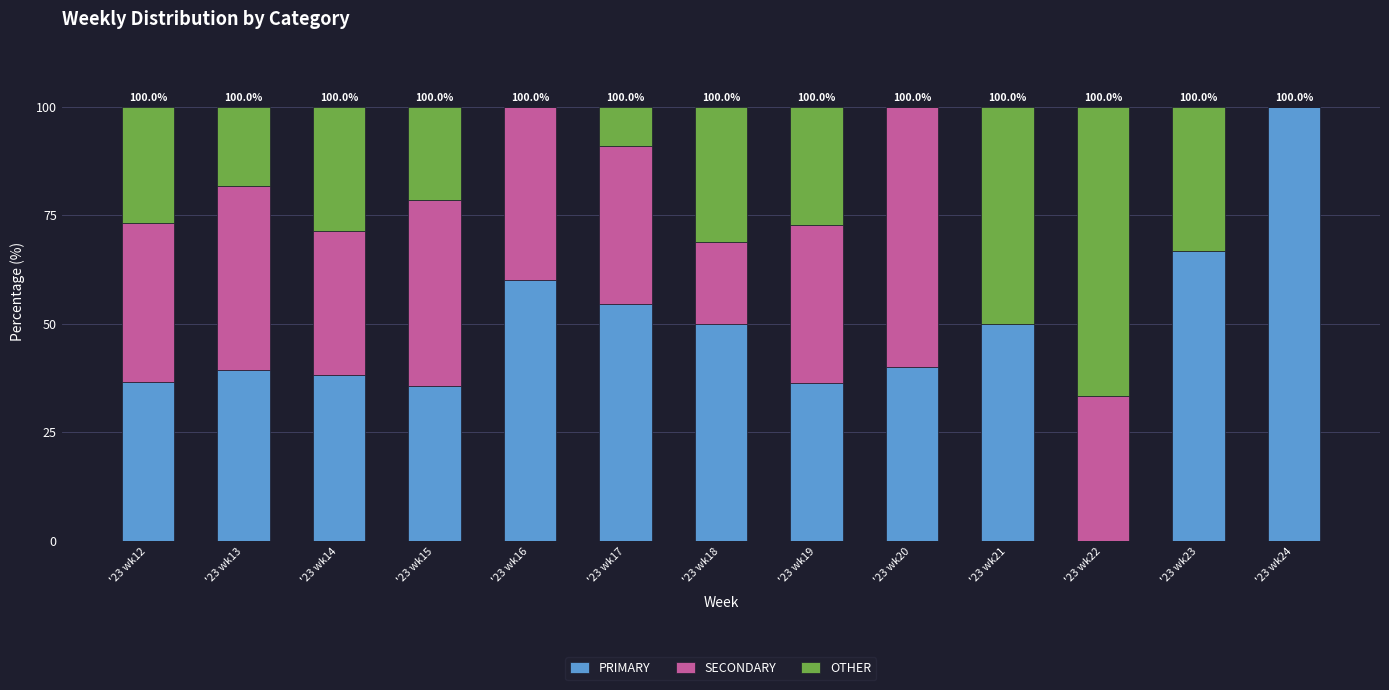

What is the total value across all series at '23 wk21?

100.0